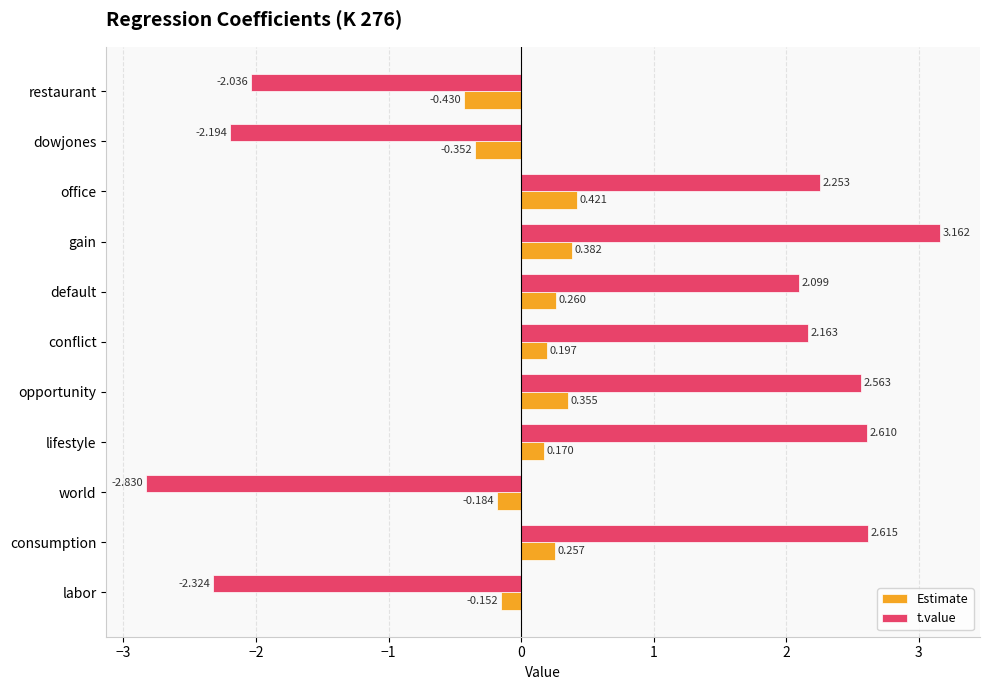

What is the difference between the maximum and minimum values in the Estimate series?

0.9